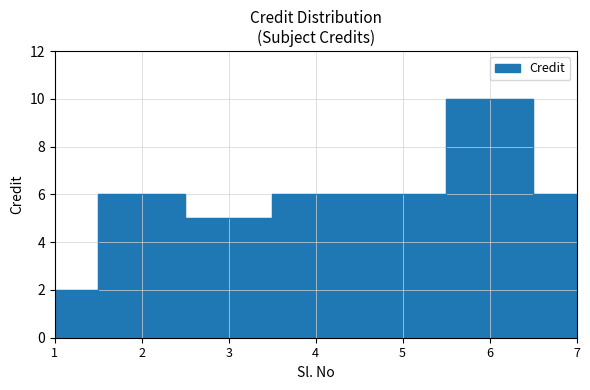

What is the sum of the values at 6 and 5?

16